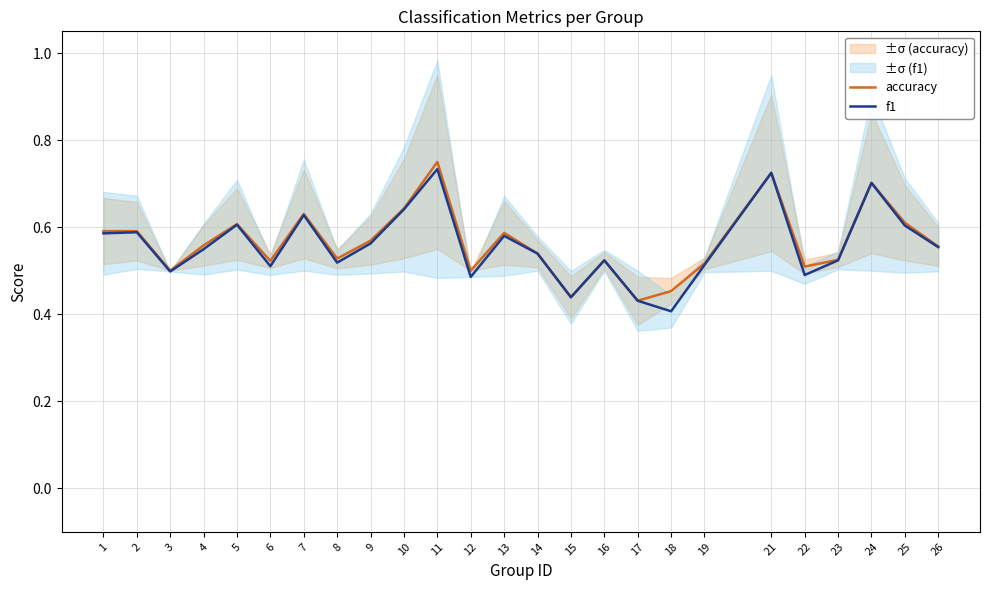

Which has a higher value, 21 or 19?

21